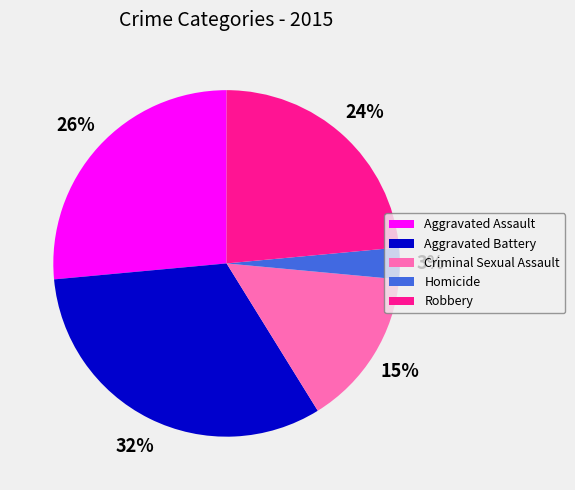

What is the ratio of the value at Robbery to the value at Homicide?

8.0